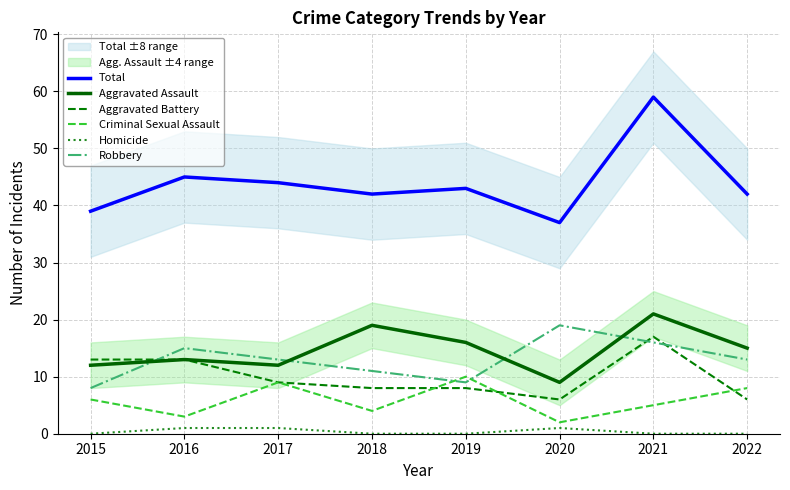

What is the difference between the Total values at 2015 and 2021?

20